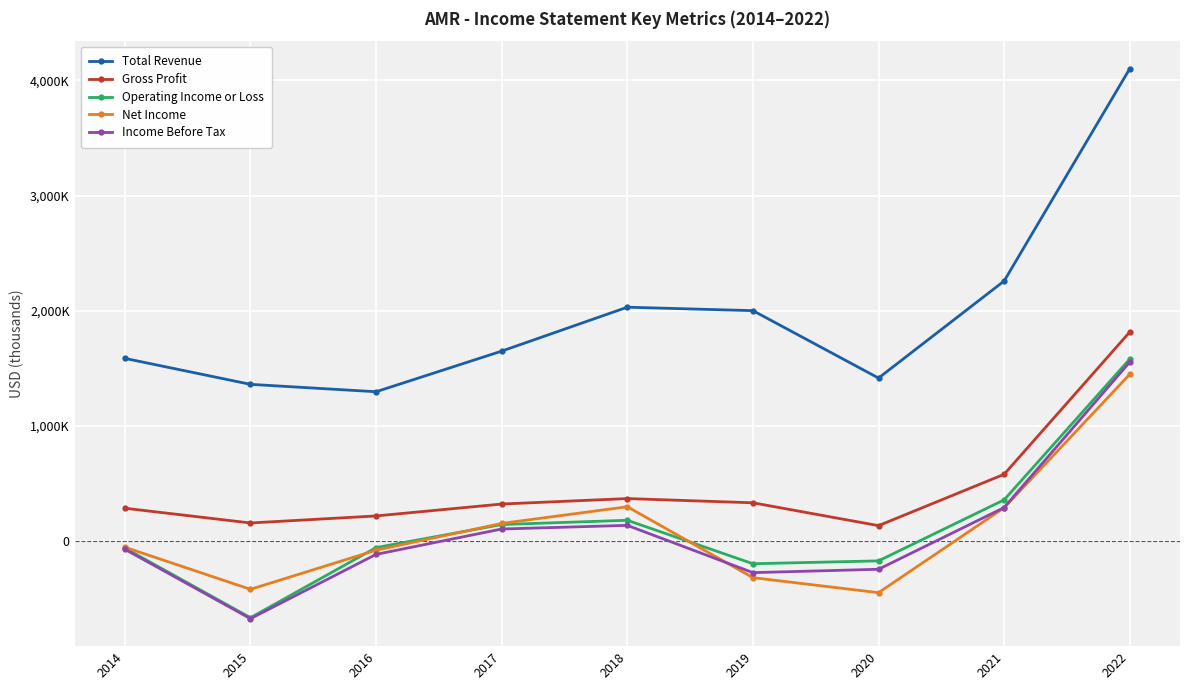

Is this an area chart (filled region under the line)?

No